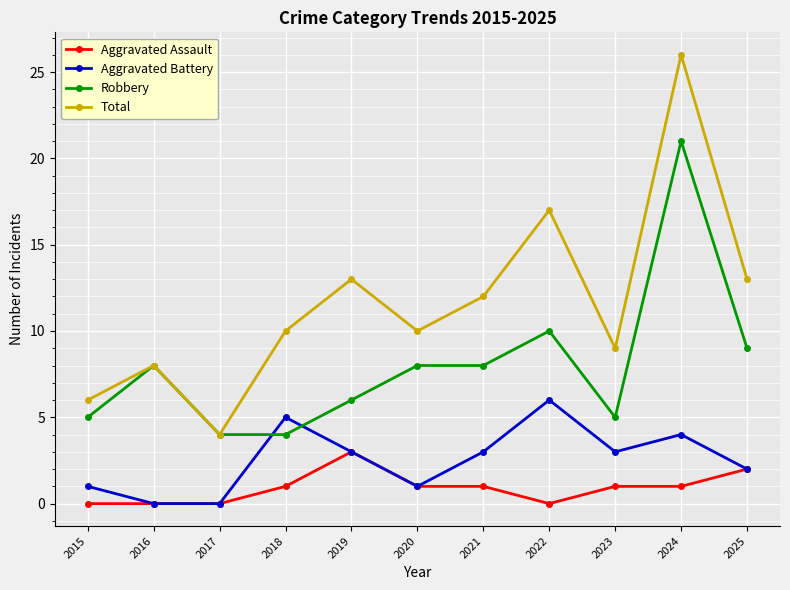

List the series in order of their overall mean, lowest first.

Aggravated Assault, Aggravated Battery, Robbery, Total